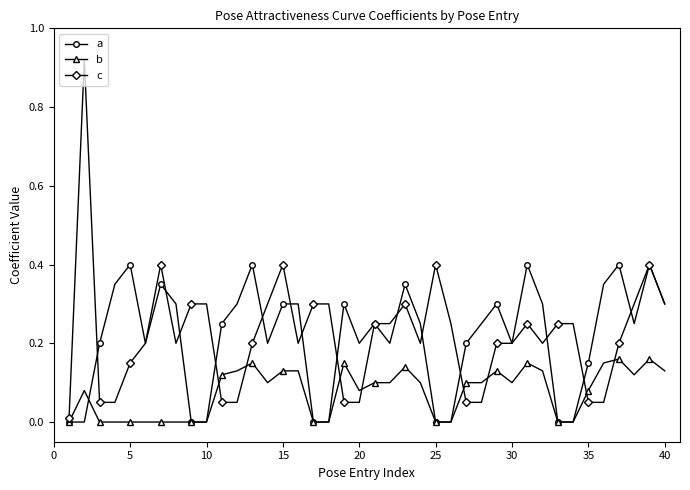

Rank the series by their maximum value, from highest to lowest.

c, a, b